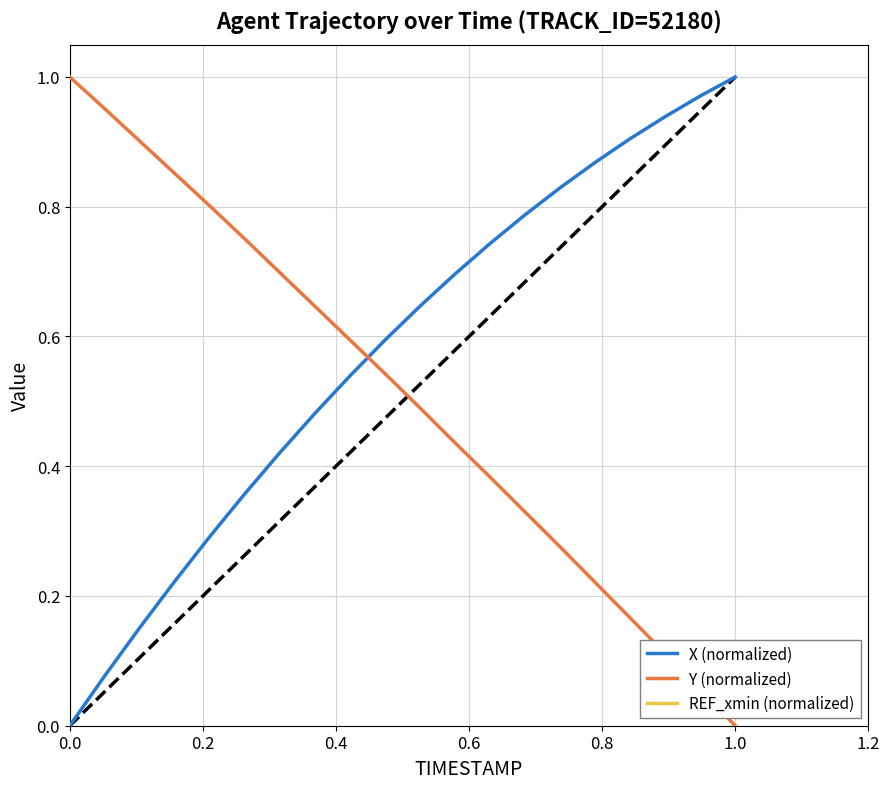

True or false: REF_xmin (normalized) and Y (normalized) intersect in this chart.

False